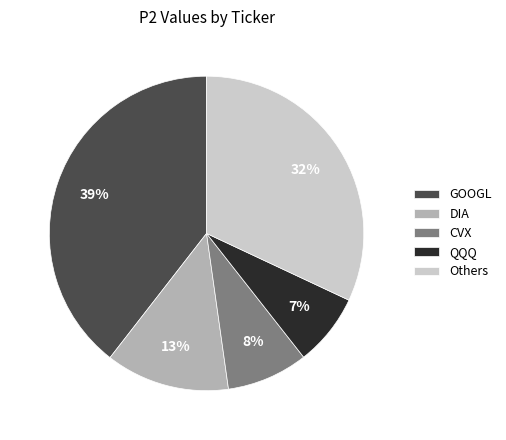

Which has a higher value, CVX or Others?

Others